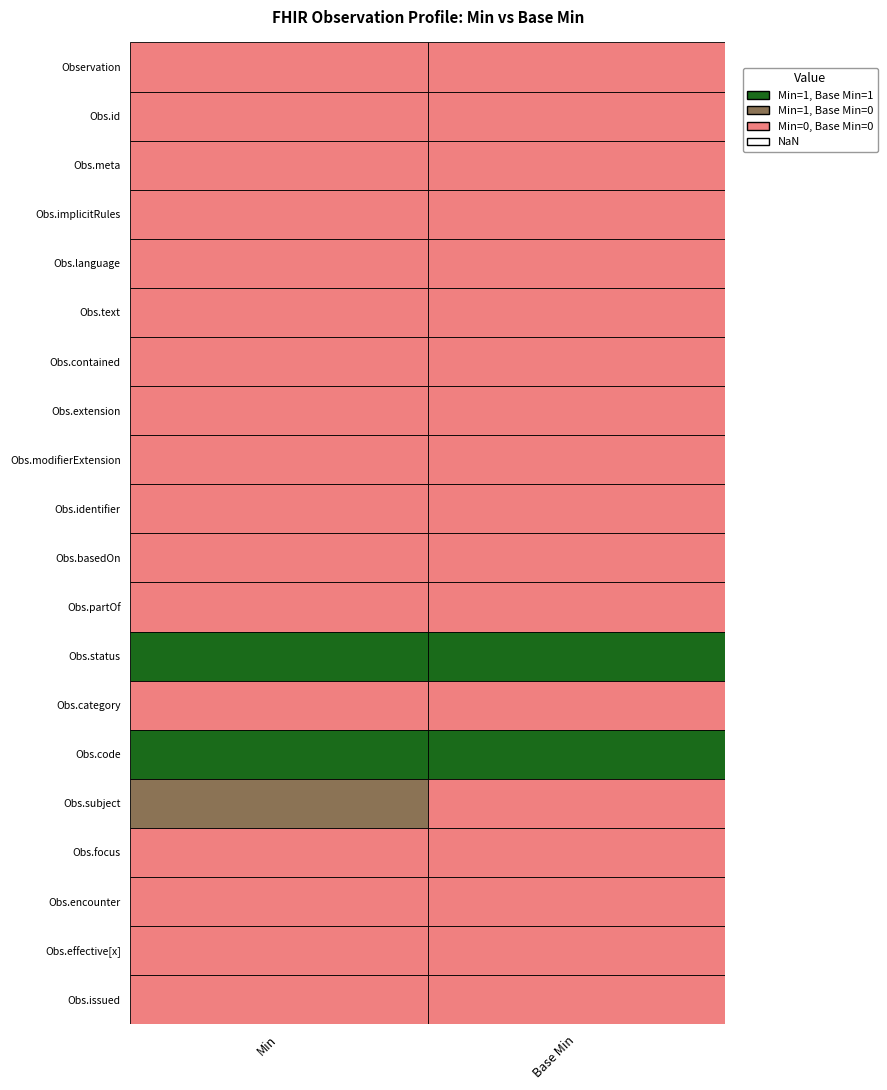

Rank the series at Observation from highest to lowest value.

Observation.status, Observation.code, Observation.subject, Observation, Observation.id, Observation.meta, Observation.implicitRules, Observation.language, Observation.text, Observation.contained, Observation.extension, Observation.modifierExtension, Observation.identifier, Observation.basedOn, Observation.partOf, Observation.category, Observation.focus, Observation.encounter, Observation.effective[x], Observation.issued